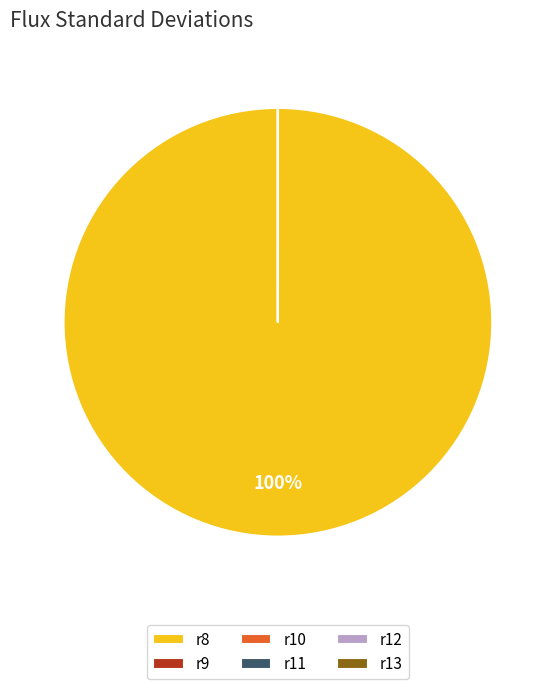

To the nearest percent, what is the average slice percentage?

17%